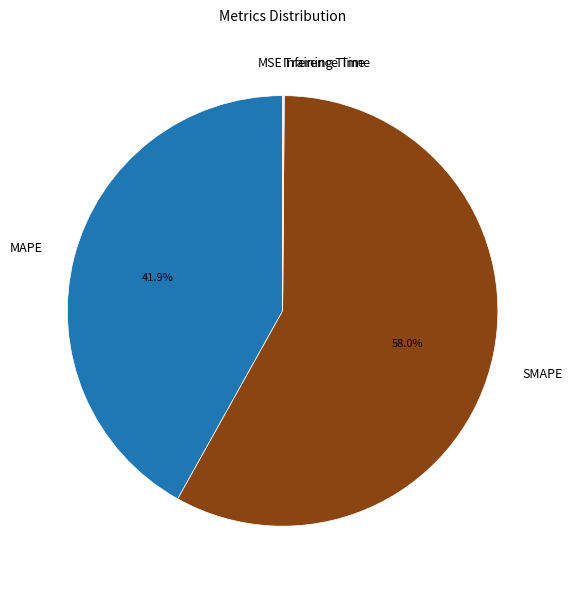

True or false: SMAPE accounts for 72% of the total.

False